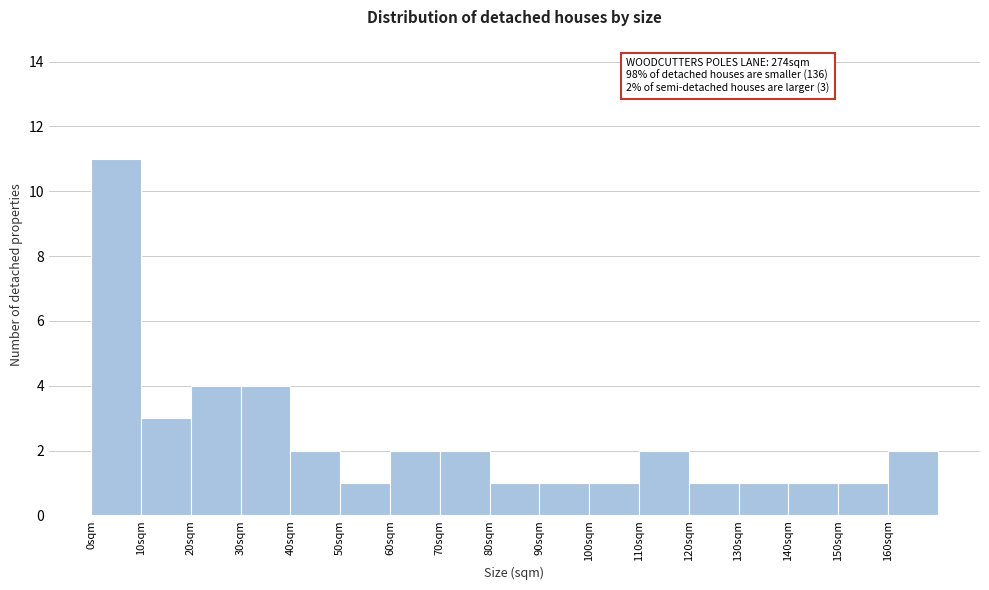

Which range on the x-axis has the tallest bar?

0 to 10